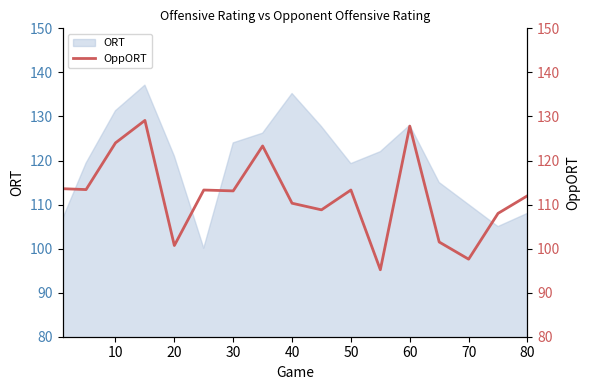

What is the highest value of the ORT series?

137.1